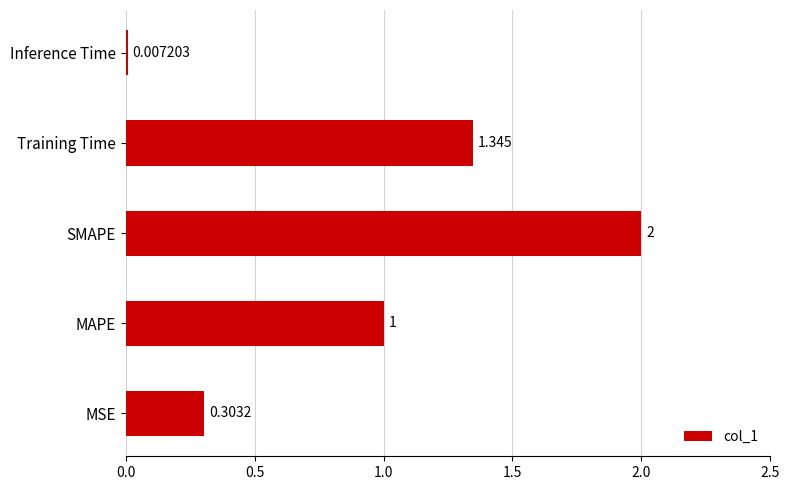

What is the sum of all values?

4.7